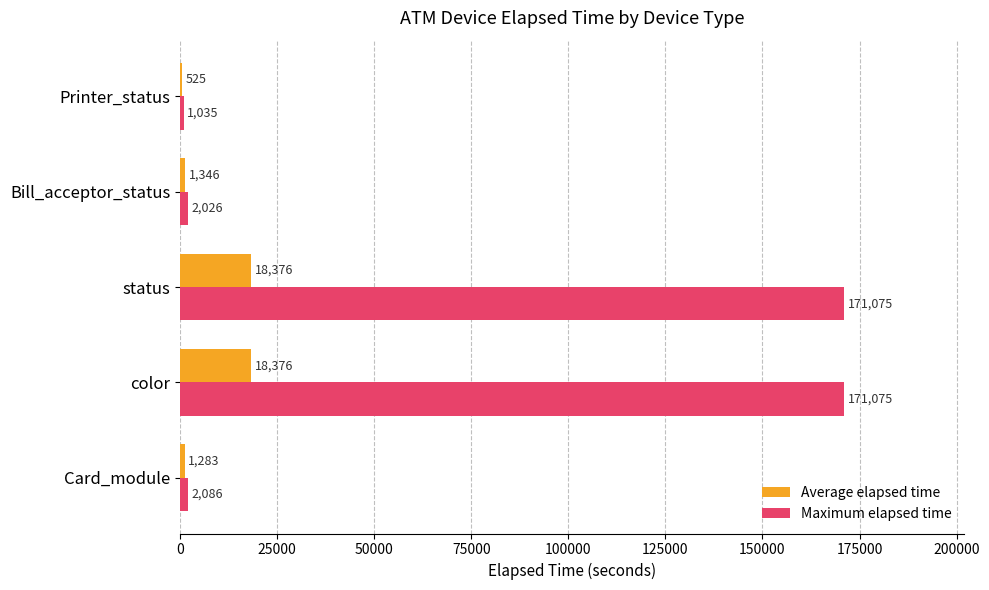

What is the total value across all series at Printer_status?

1560